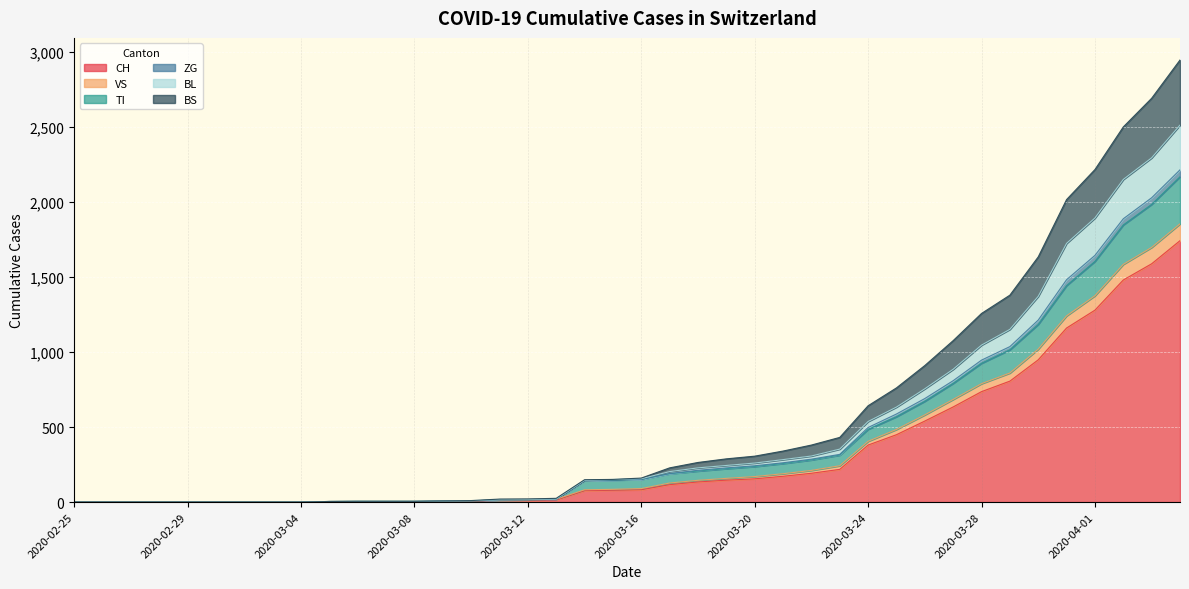

What is the difference between the highest and lowest values at 2020-03-31?

856